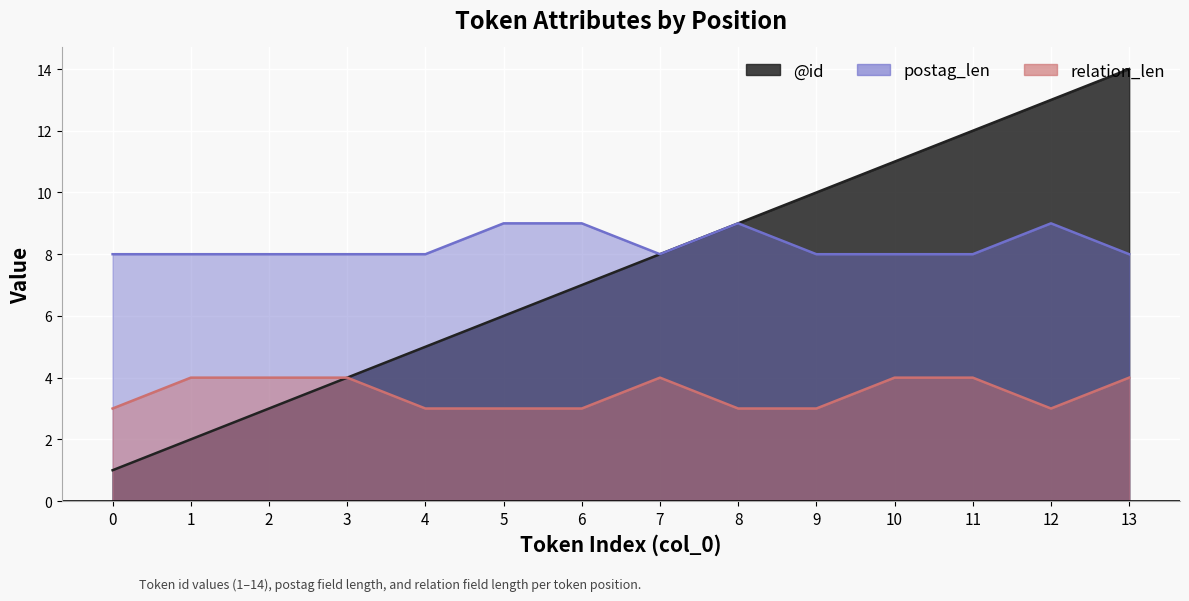

True or false: postag_len and @id cross at least once.

False